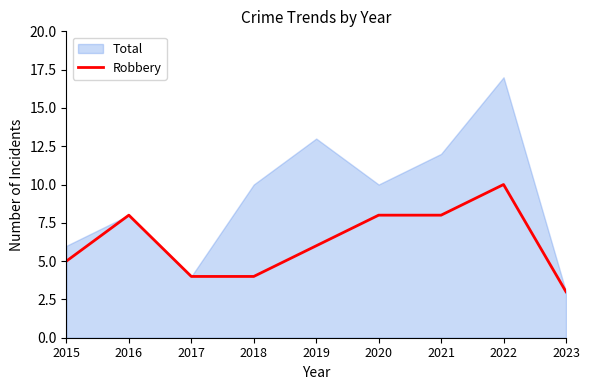

True or false: Robbery has a value of 6 at 2019.

True